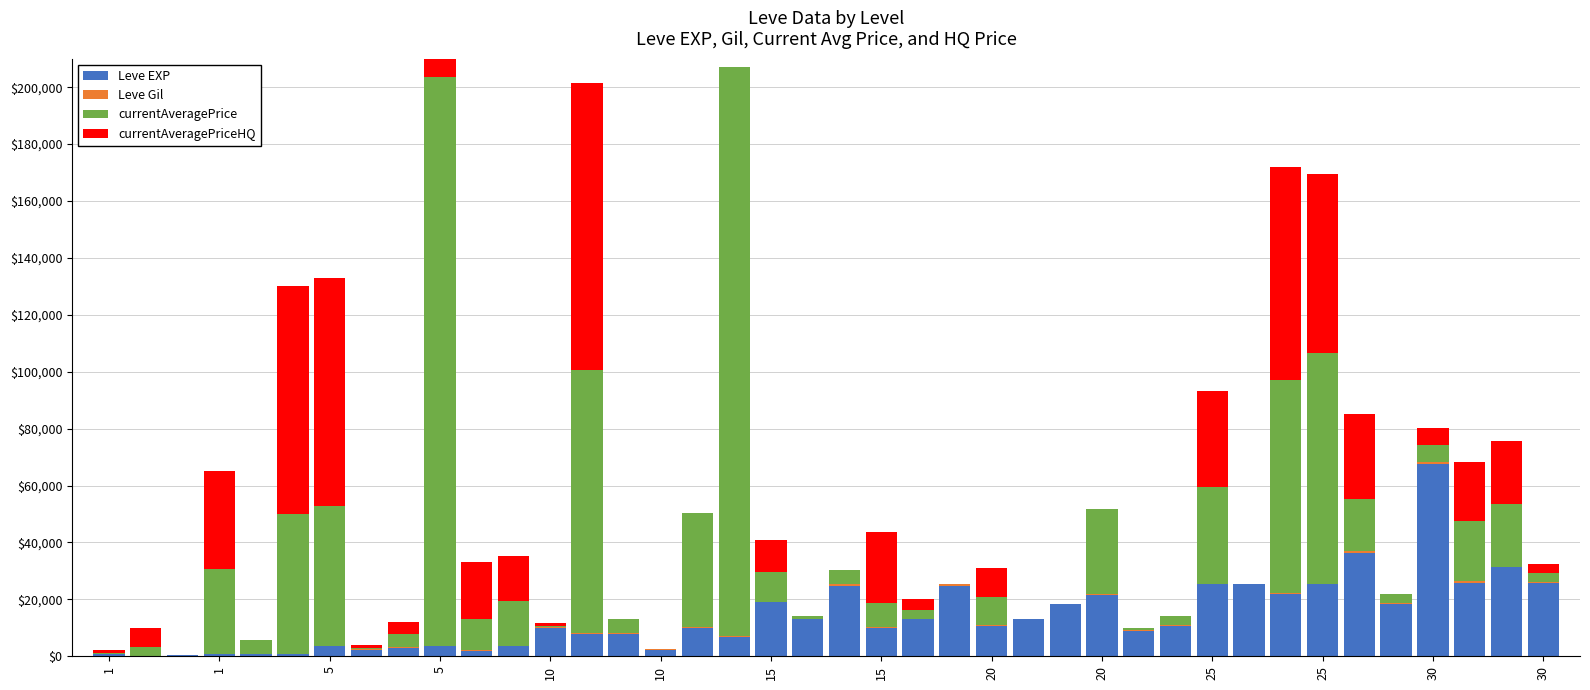

How many bars are there in total?

160